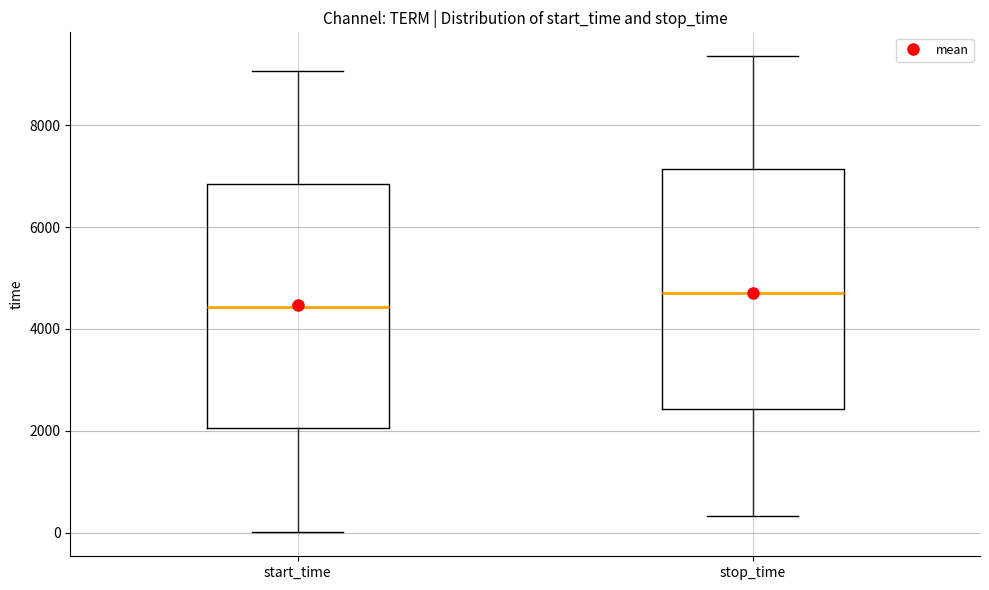

Where does the median line of the box for start_time sit on the y-axis? The values are not printed on the chart, so give them approximately, as read against the axis.

4400